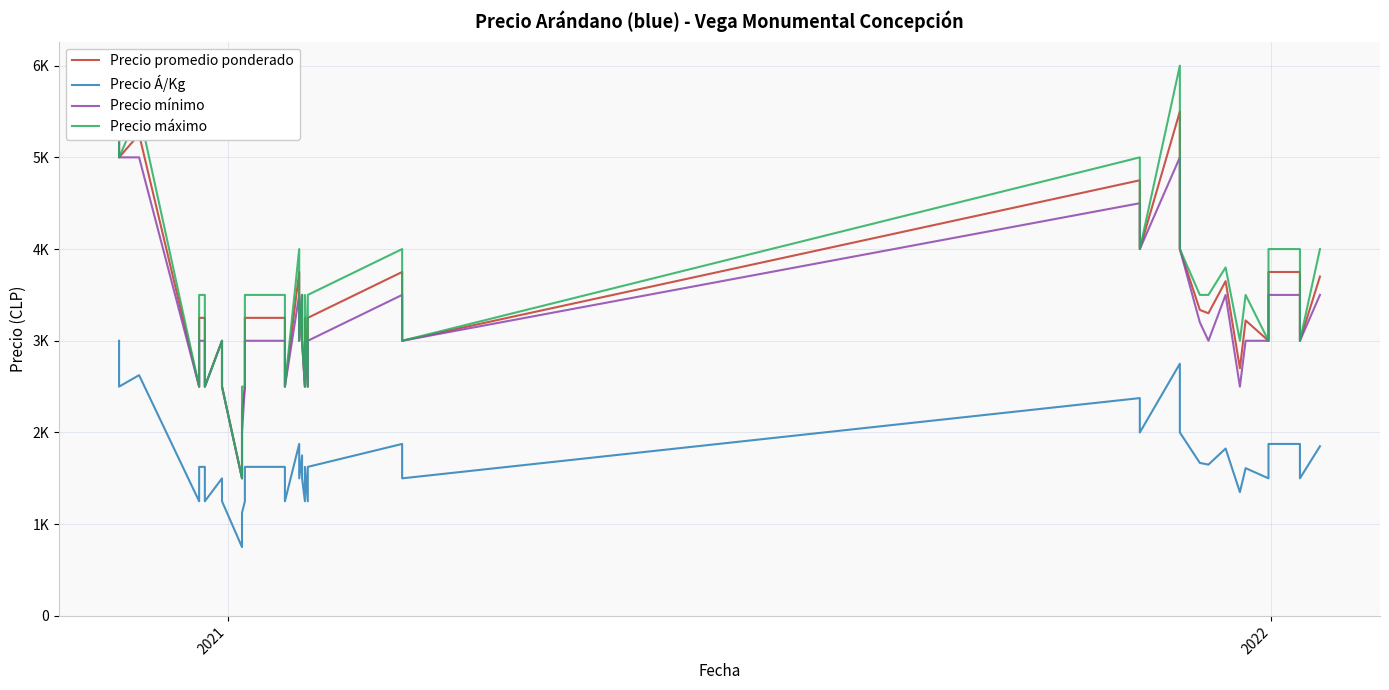

Is the value of Precio promedio ponderado at 13 greater than the value of Precio mínimo at 37?

No